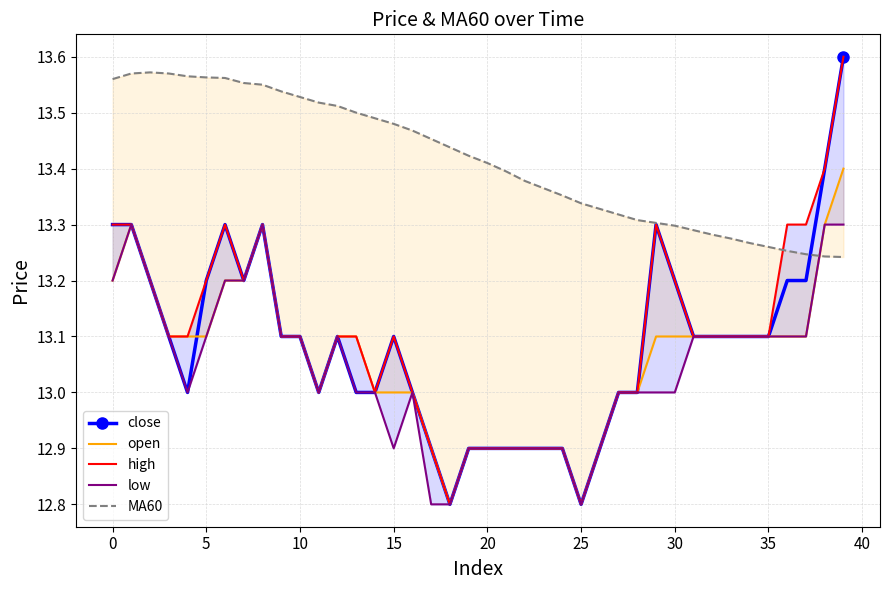

Does the chart display data point markers on the line(s)?

No